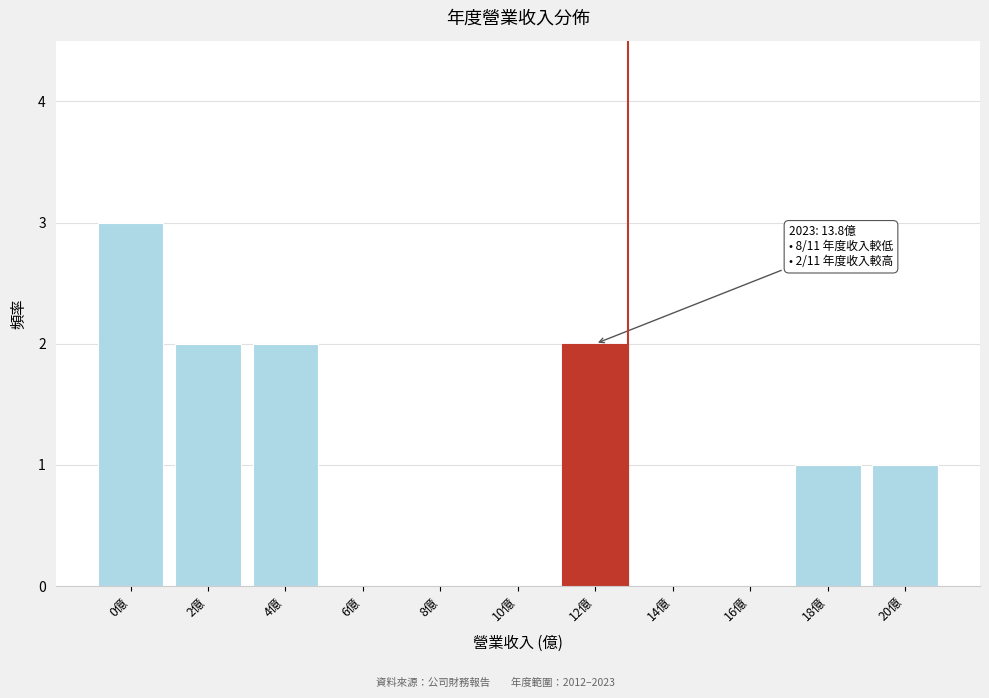

Reading left to right, extract all data points from this chart.

0億=3	2億=2	4億=2	6億=0	8億=0	10億=0	12億=2	14億=0	16億=0	18億=1	20億=1